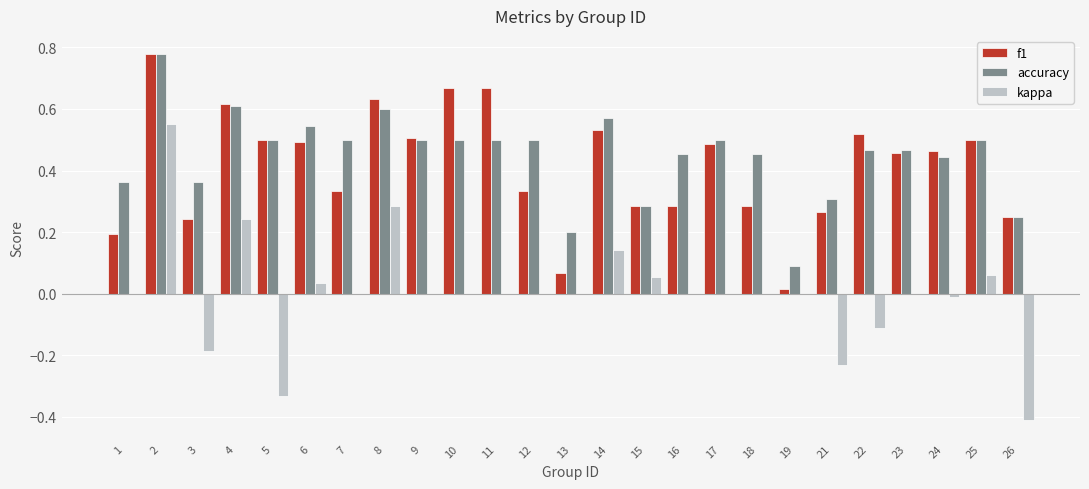

How many series are shown in this chart?

3